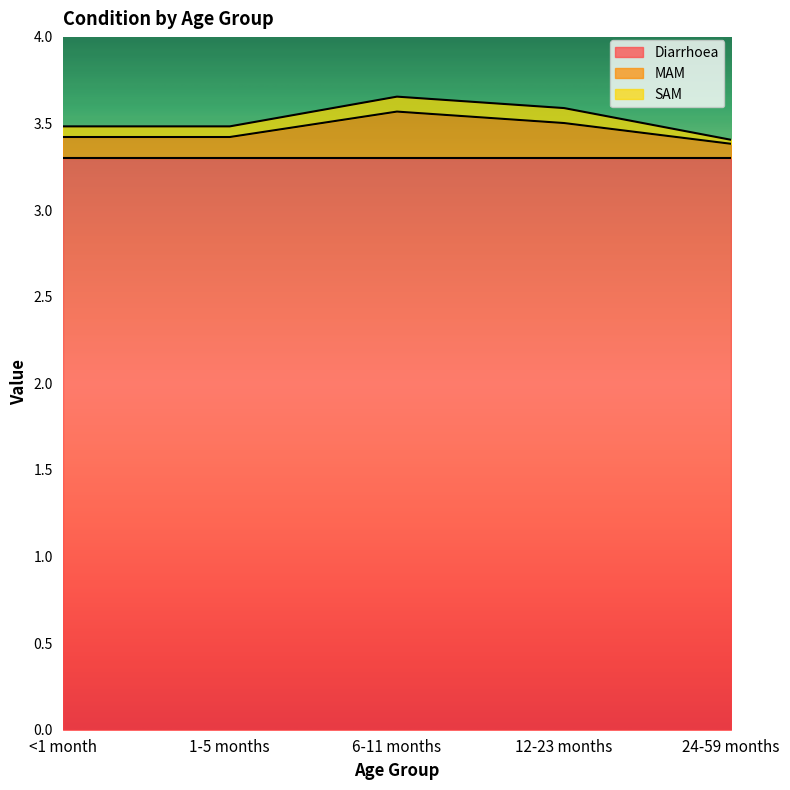

Read the SAM value at <1 month.

0.1